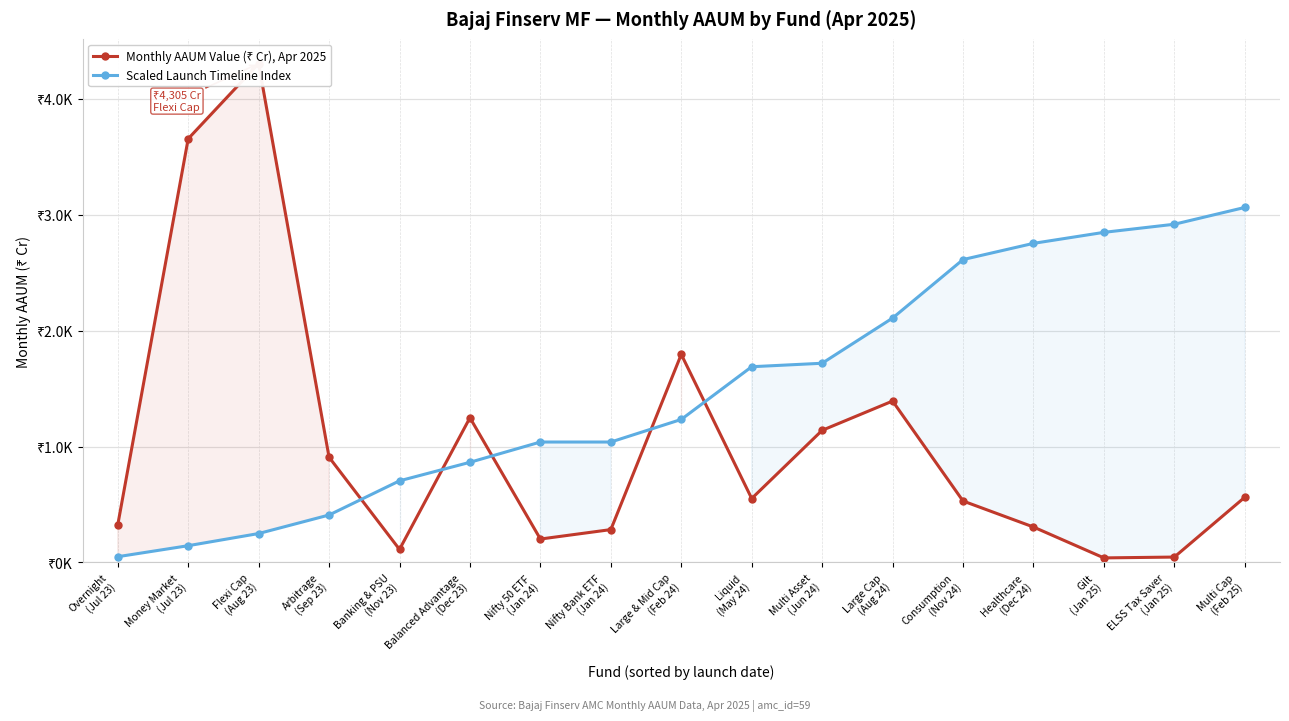

Which series has the largest total across all categories?

Scaled Launch Timeline Index